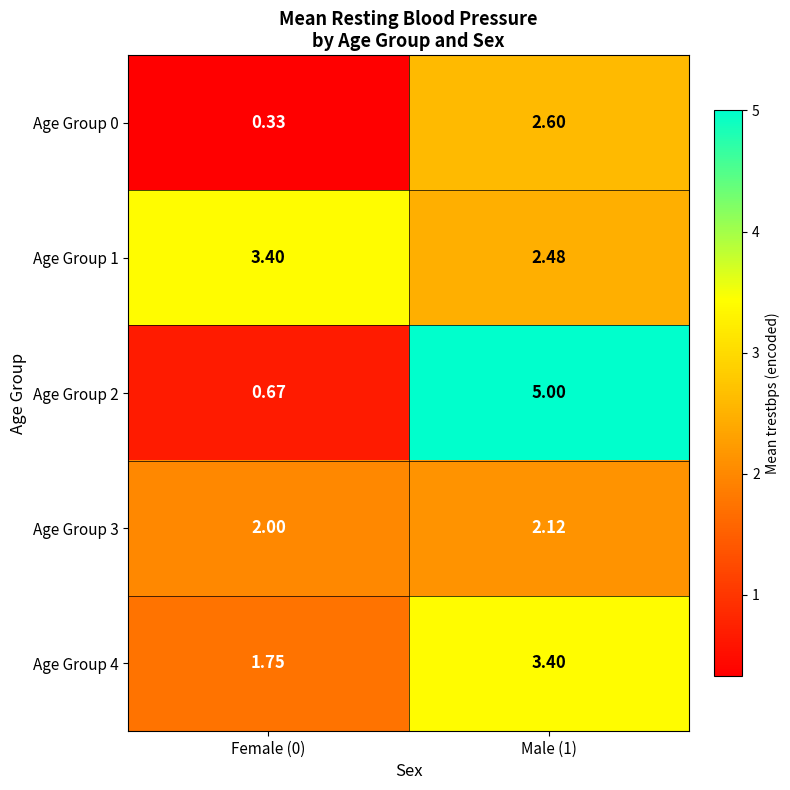

At Female (0), list the series in order from smallest to largest.

Age Group 0, Age Group 2, Age Group 4, Age Group 3, Age Group 1